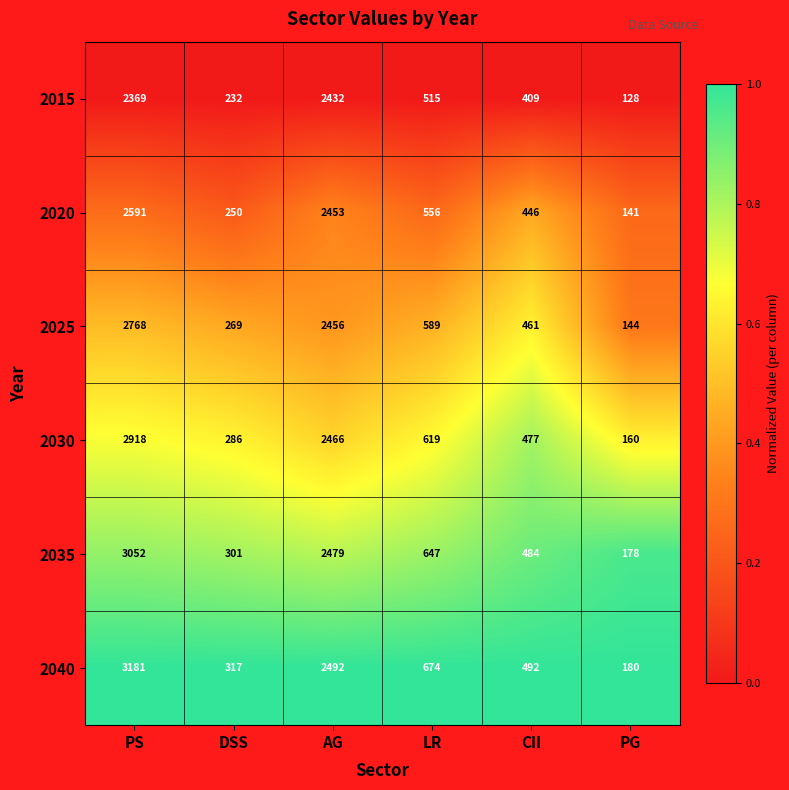

List the labels in order of 2015 value, smallest first.

PG, DSS, CII, LR, PS, AG